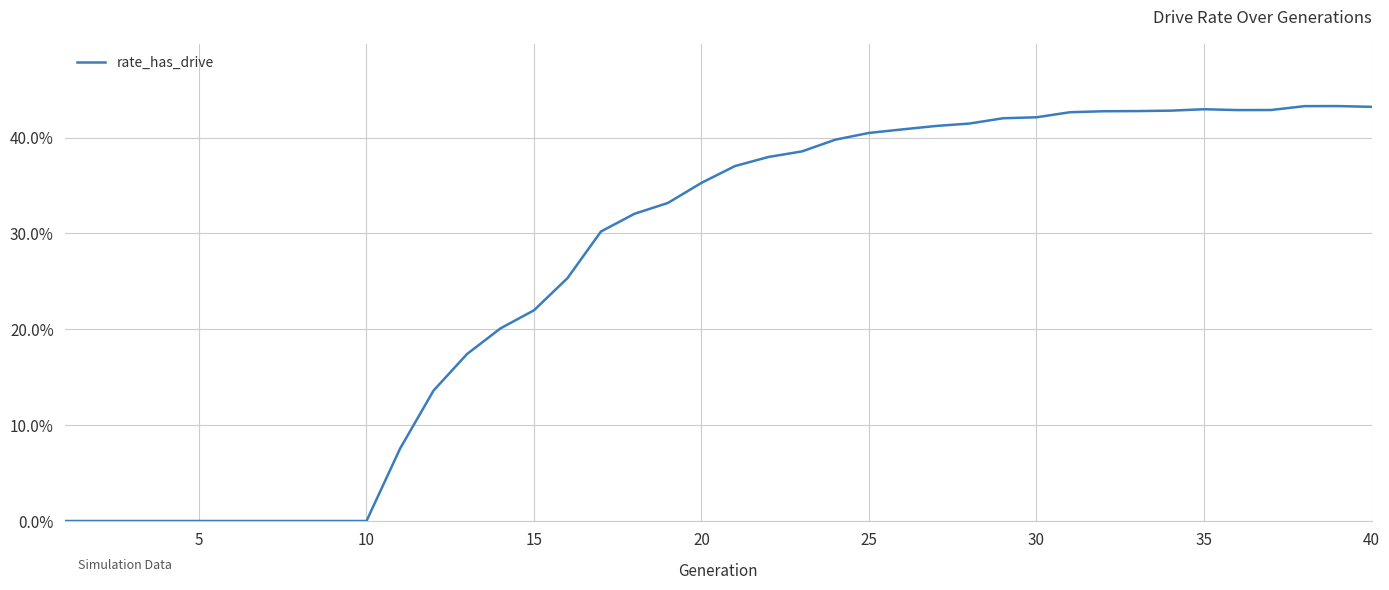

How many points are higher than both their immediate neighbors (excluding endpoints)?

2